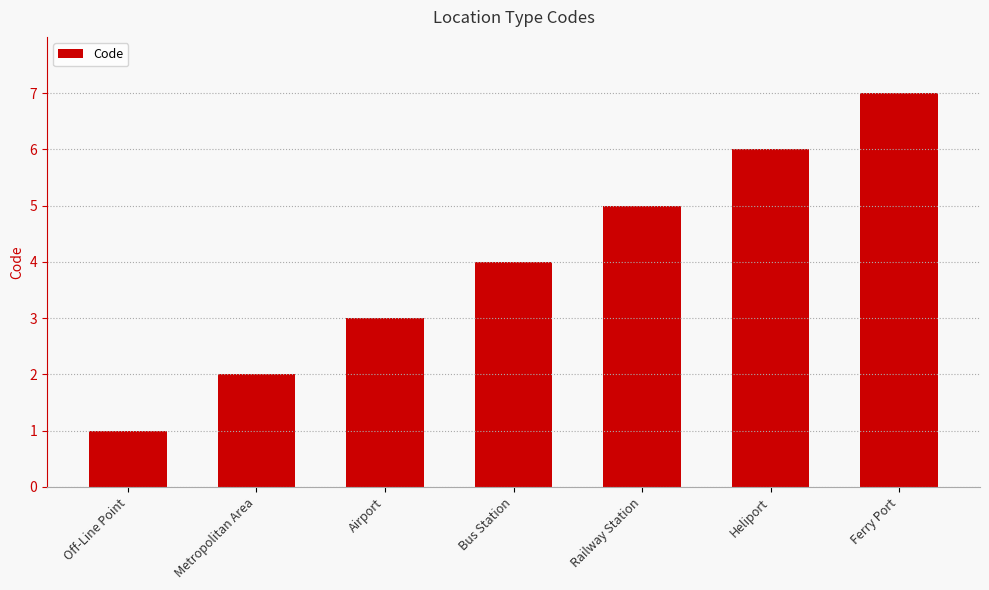

What is the maximum value shown in the chart?

7